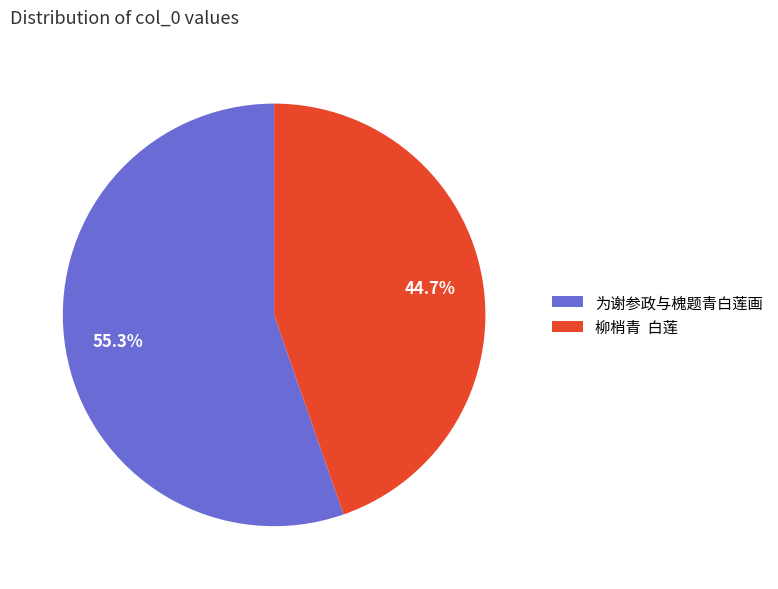

What is the ratio of the value at 为谢参政与槐题青白莲画 to the value at 柳梢青 白莲?

1.2